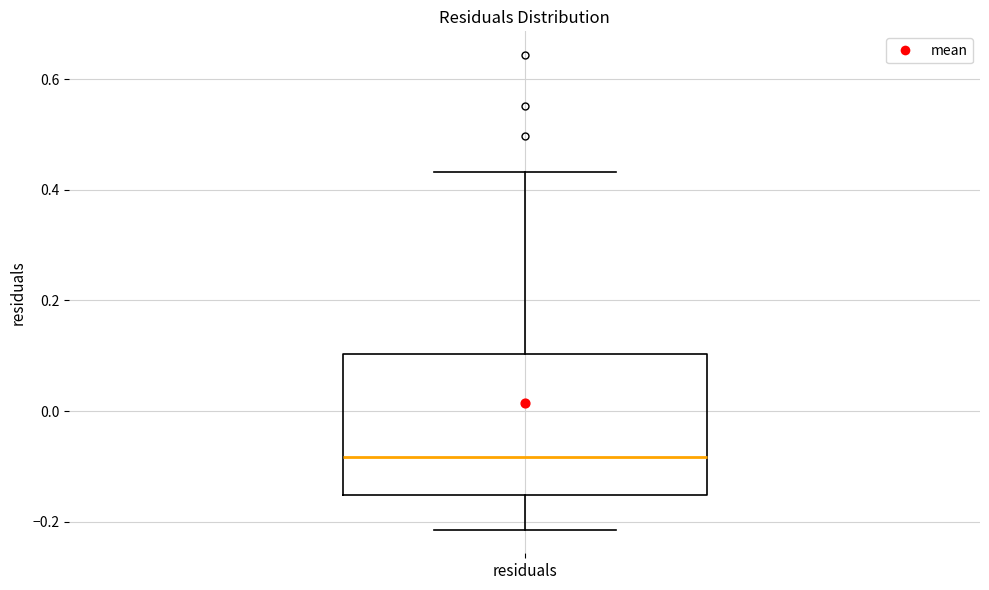

Where is the lower edge of the box for residuals on the y-axis? The values are not printed on the chart, so give them approximately, as read against the axis.

-0.16